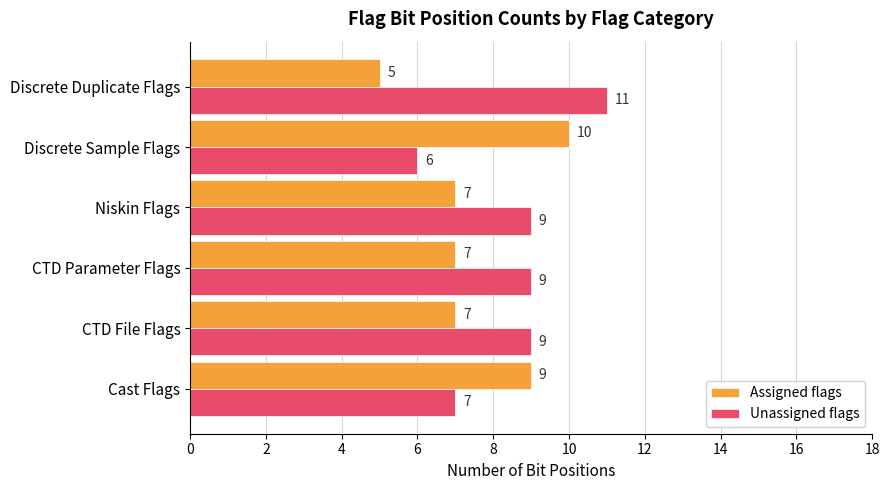

What is the total value across all series at CTD File Flags?

16